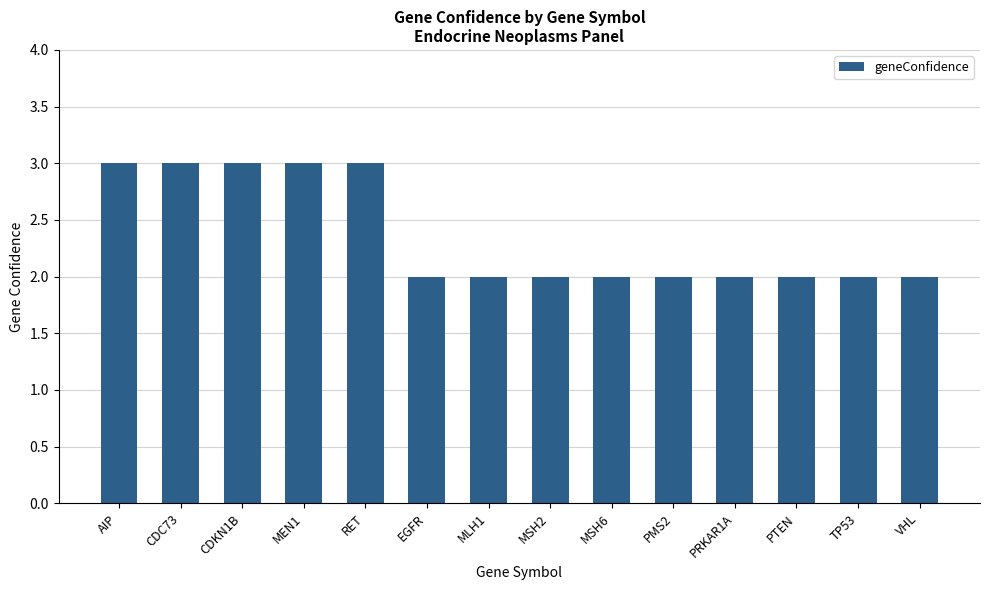

What is the difference between the values at TP53 and RET?

1